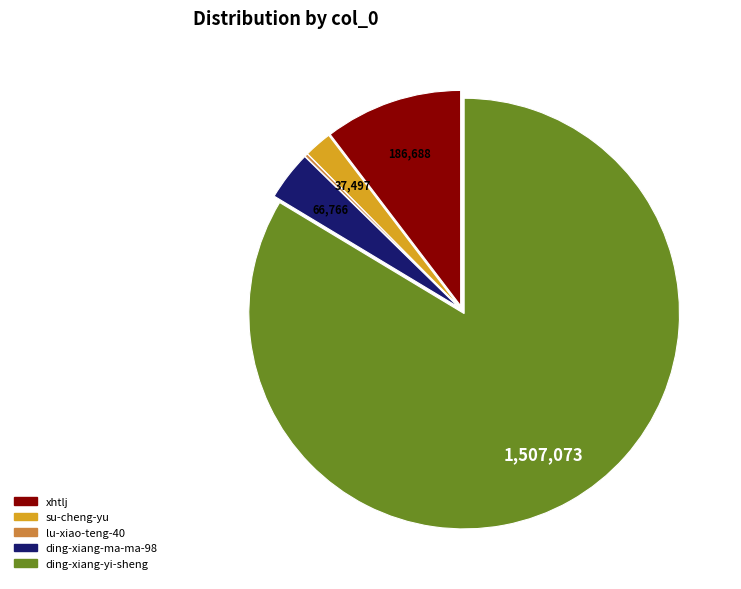

Do ding-xiang-ma-ma-98 and xhtlj together represent more than half of the pie?

No